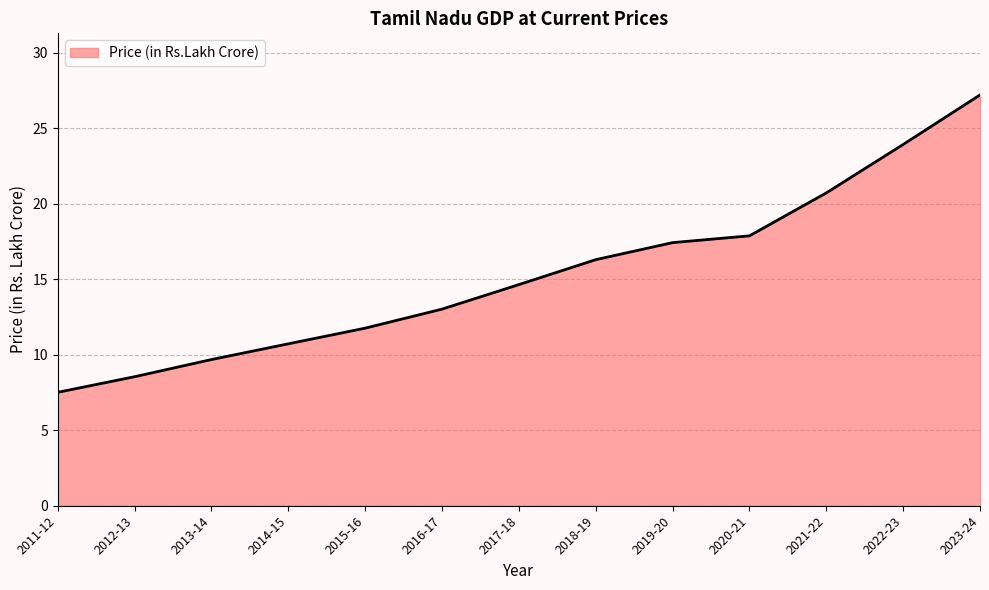

What is the difference between the maximum and minimum values?

19.7